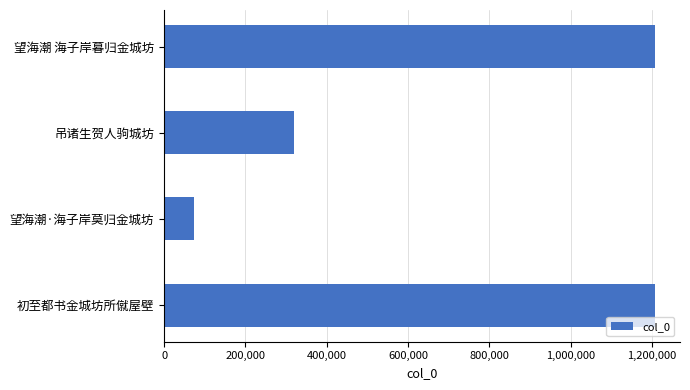

Which category has the lowest value across all series?

望海潮·海子岸莫归金城坊